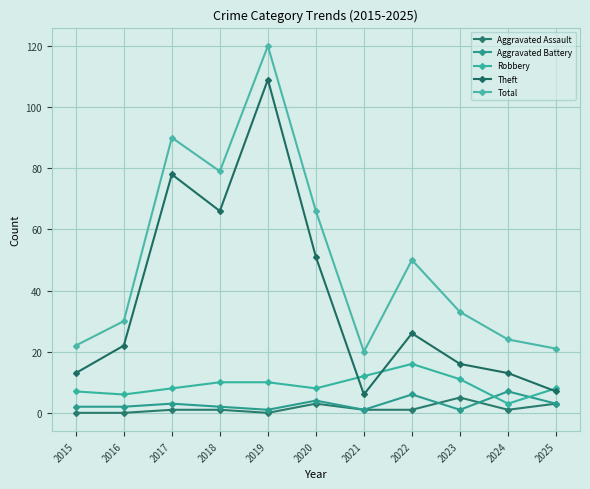

Reading left to right, extract all data points from this chart.

Aggravated Assault: 0	0	1	1	0	3	1	1	5	1	3
Aggravated Battery: 2	2	3	2	1	4	1	6	1	7	3
Robbery: 7	6	8	10	10	8	12	16	11	3	8
Theft: 13	22	78	66	109	51	6	26	16	13	7
Total: 22	30	90	79	120	66	20	50	33	24	21